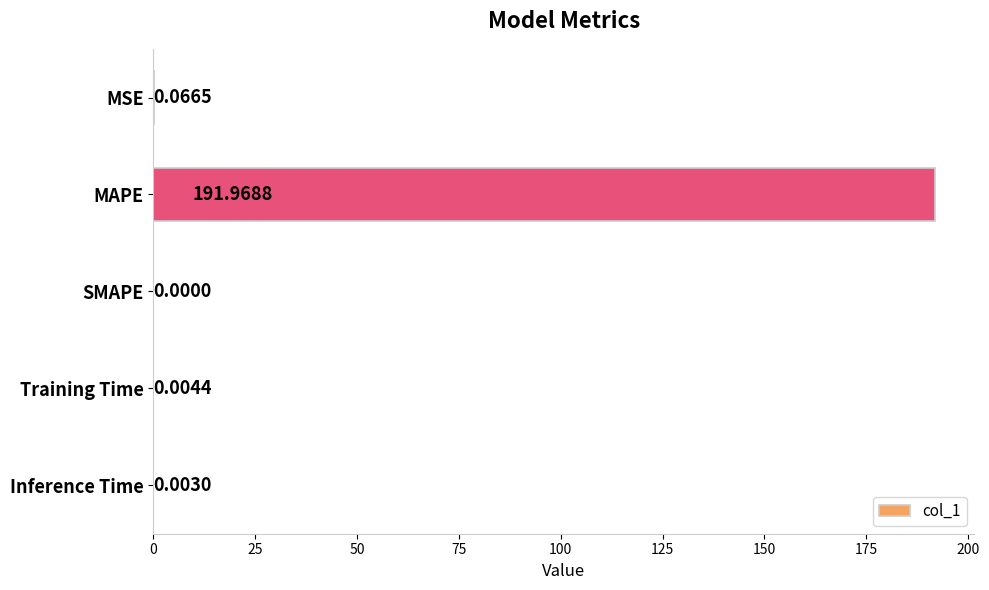

What is the average value?

38.4